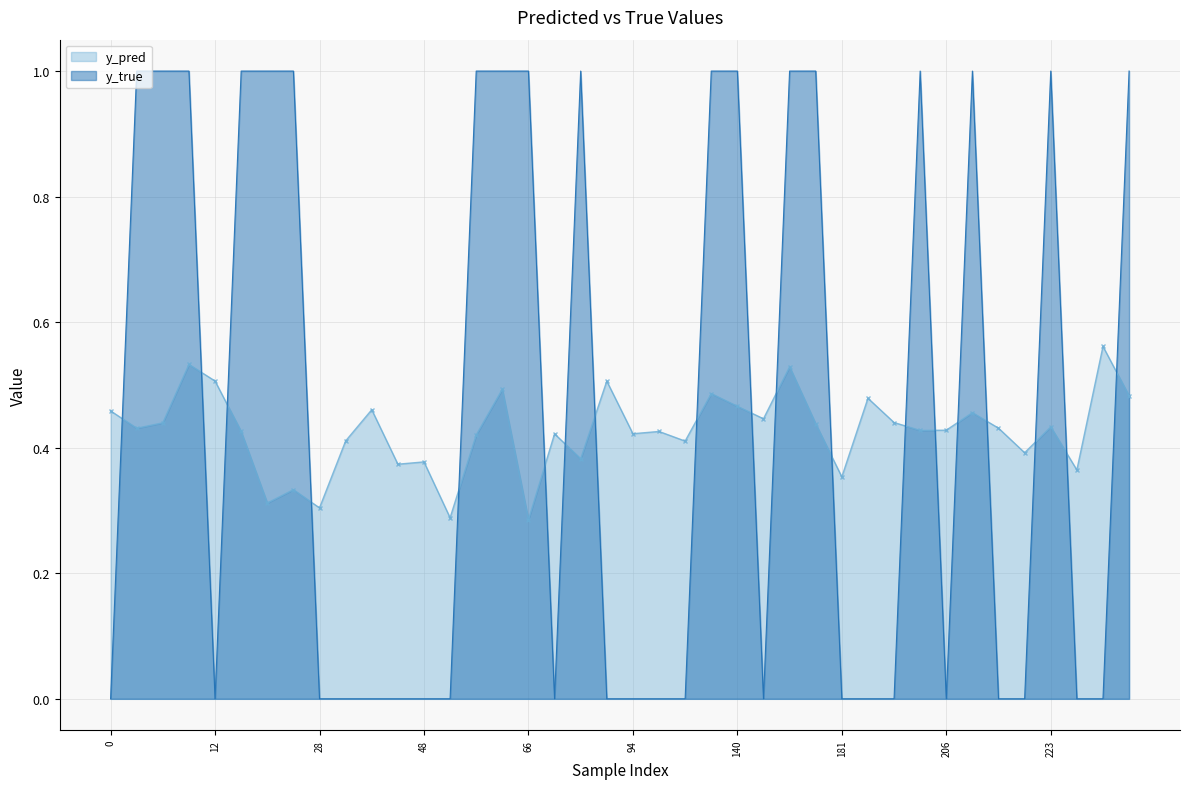

True or false: y_pred has more than 2 interior local peaks.

True